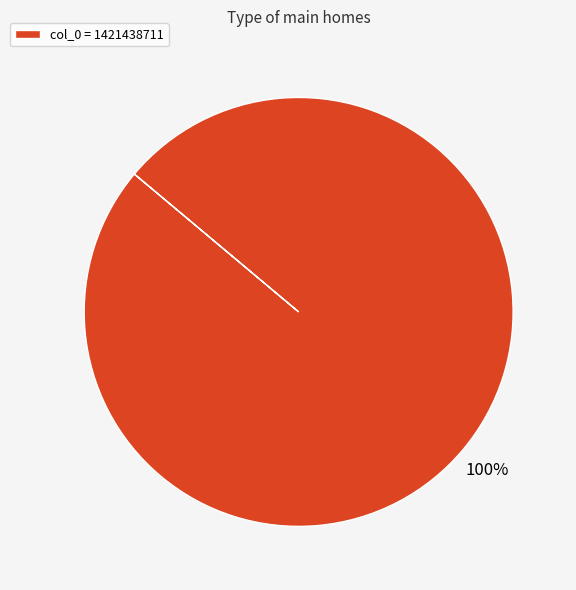

Does any single category account for the majority?

Yes